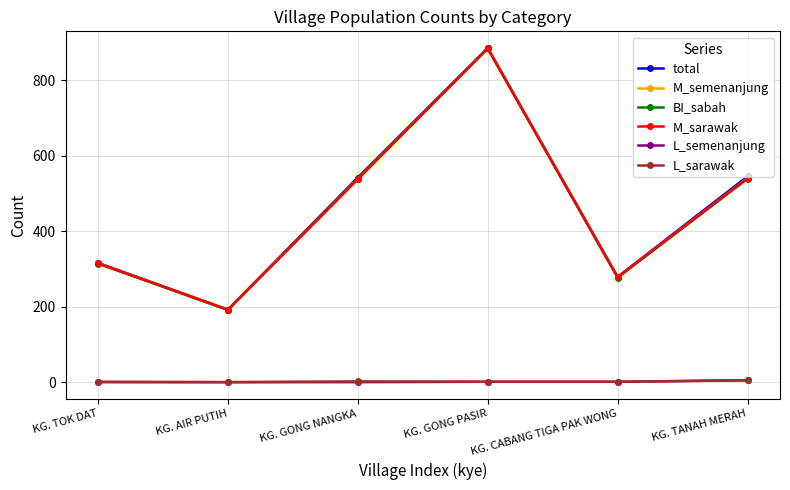

How many lines are shown in the chart?

6